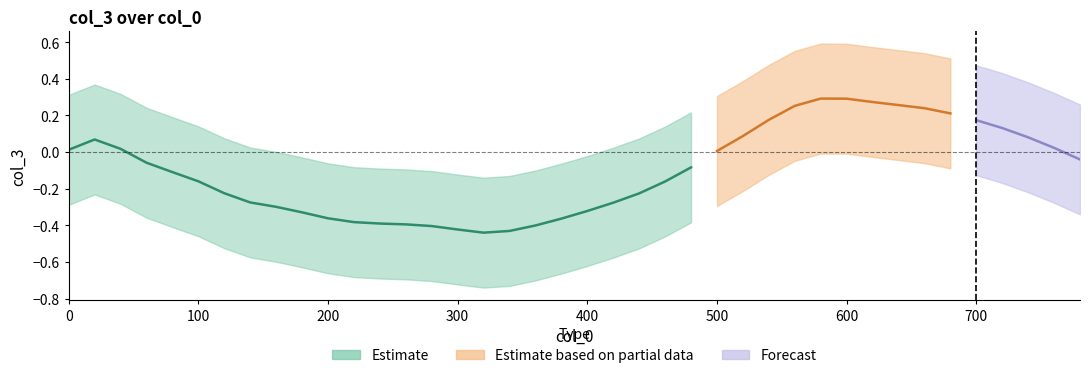

True or false: col_3_lower and col_3_upper intersect in this chart.

False